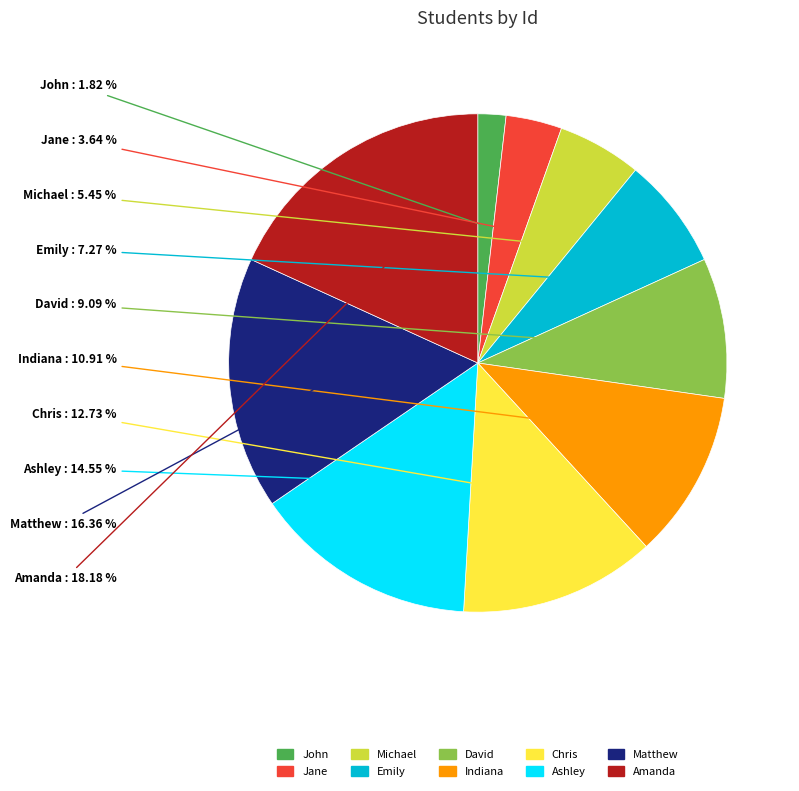

How many segments does this pie chart have?

10